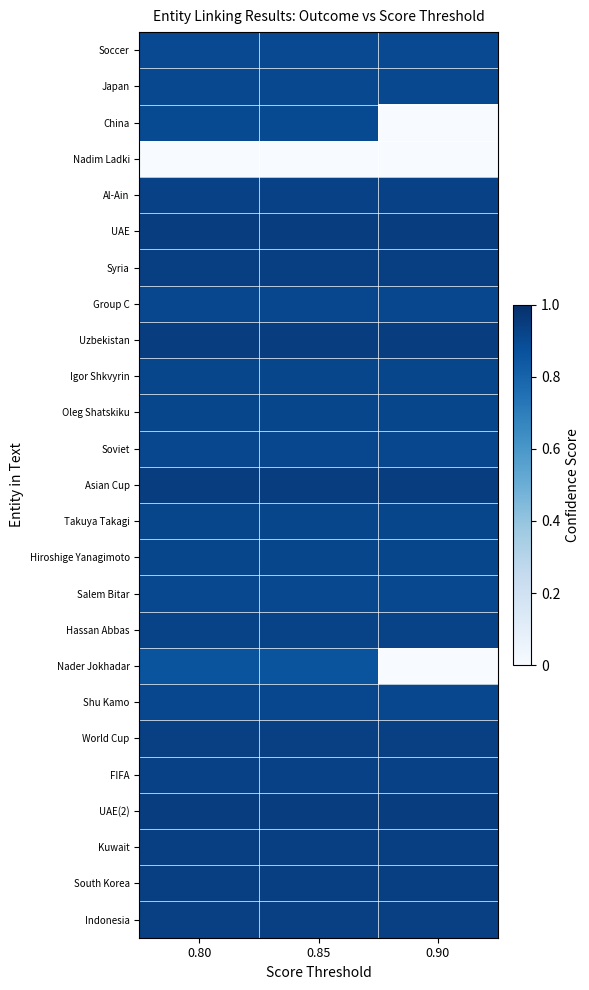

Which category has the highest value across all series?

0.80